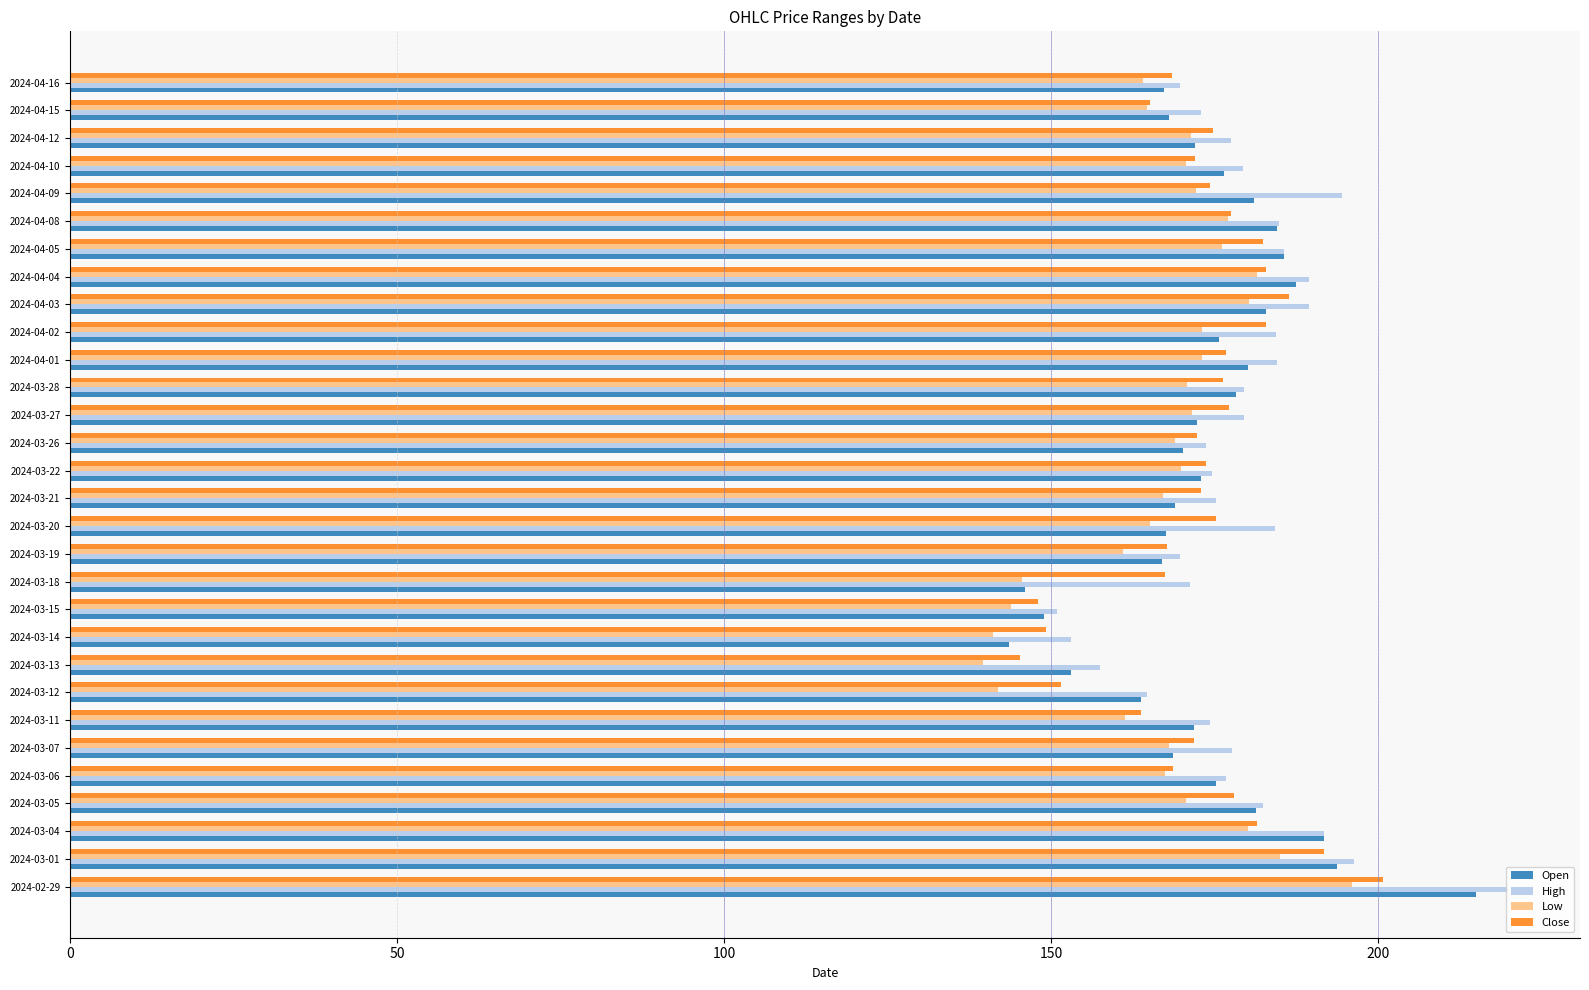

Is it true that High equals 174.6 at 2024-03-22?

True